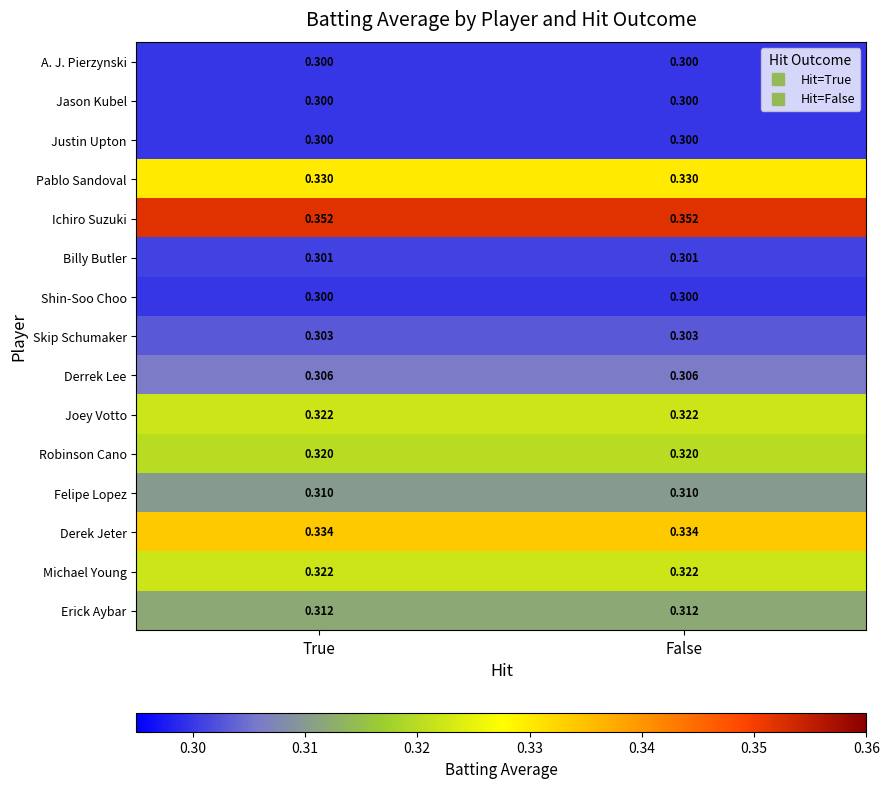

Is the value of Justin Upton at True greater than the value of Derrek Lee at True?

No